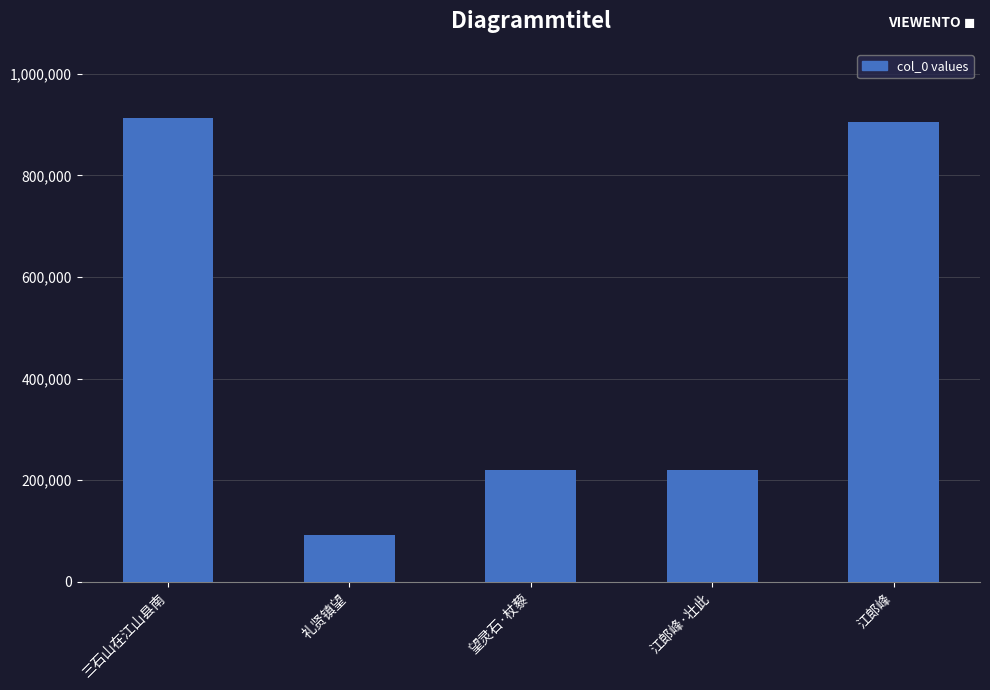

What is the label of the 5th bar from the left?

江郎峰